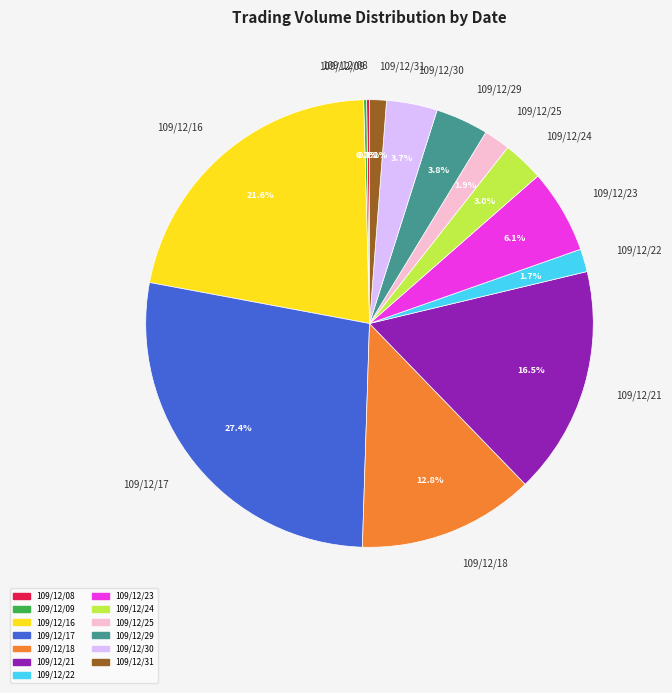

To the nearest percent, what is the difference between the largest and smallest slice percentages?

27%